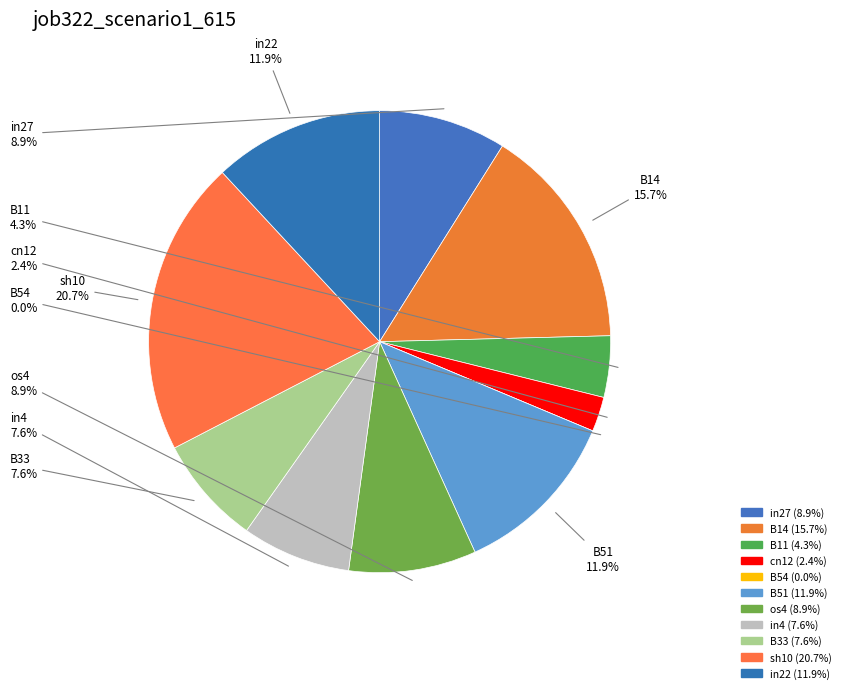

Rank the categories by value from highest to lowest.

sh10, B14, B51, in22, in27, os4, in4, B33, B11, cn12, B54